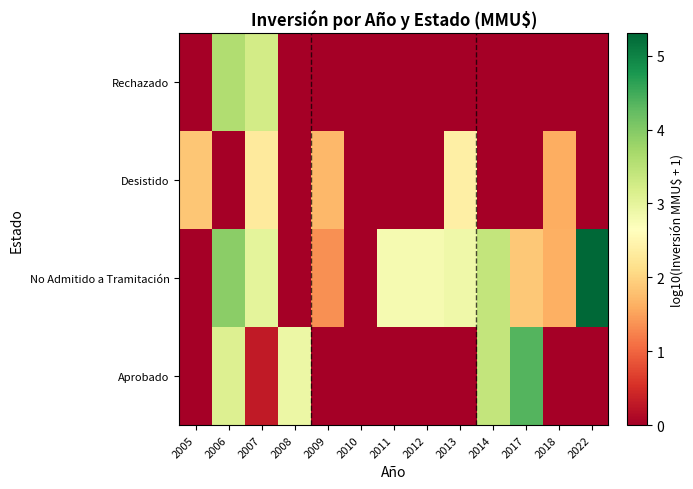

Which series has the largest range (max minus min)?

No Admitido a Tramitación